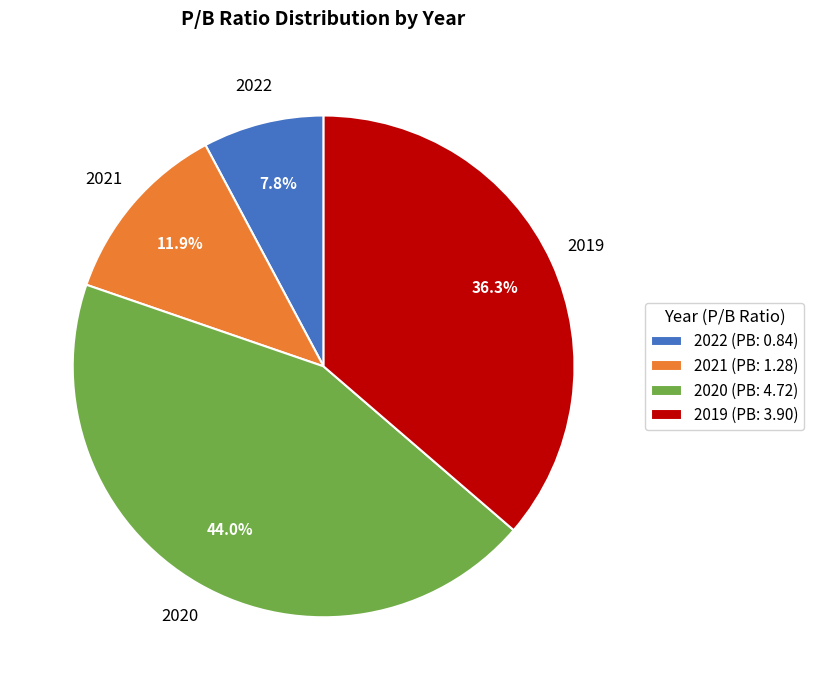

How many slices are in this pie chart?

4